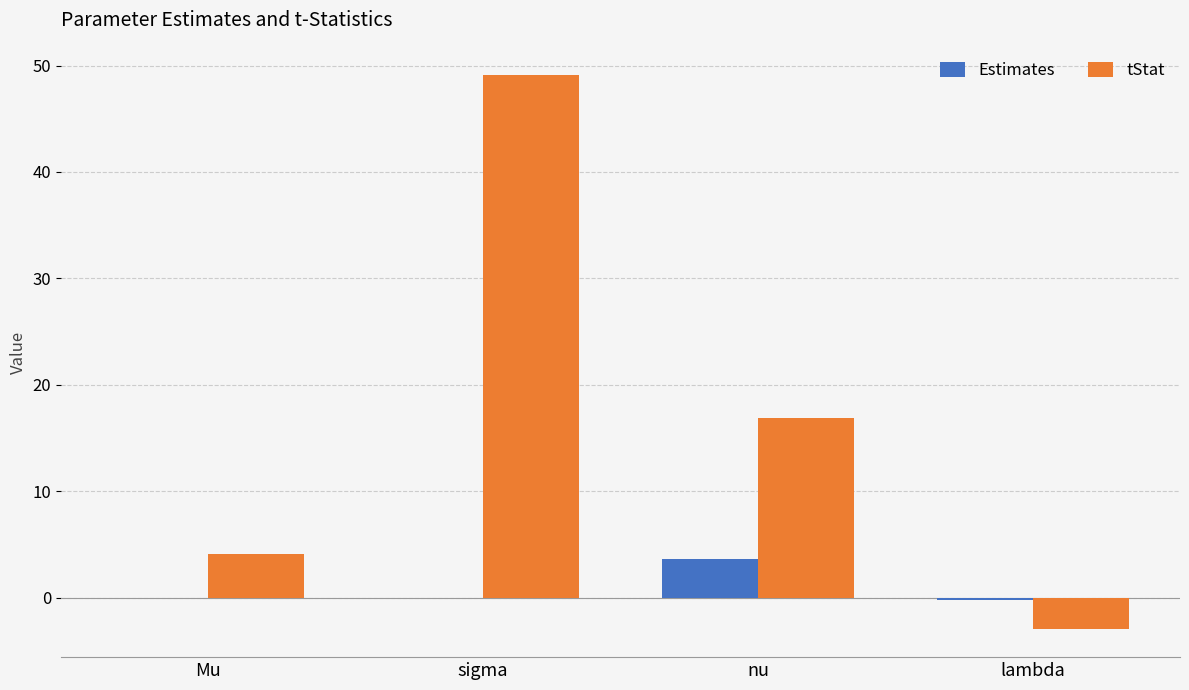

Between sigma and nu, which series saw the biggest shift?

tStat